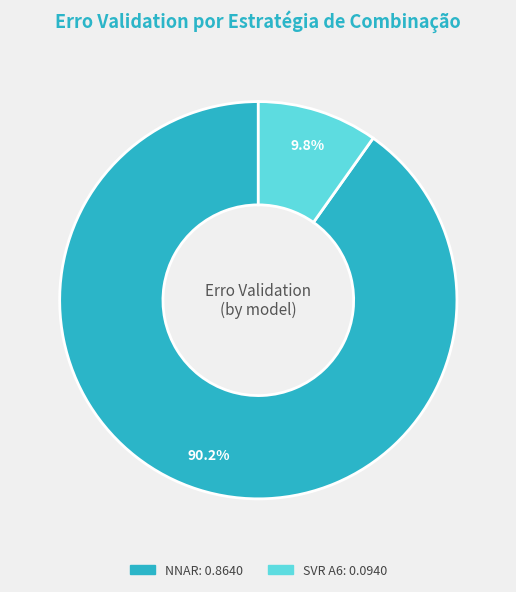

Is there any slice that represents more than half of the pie?

Yes